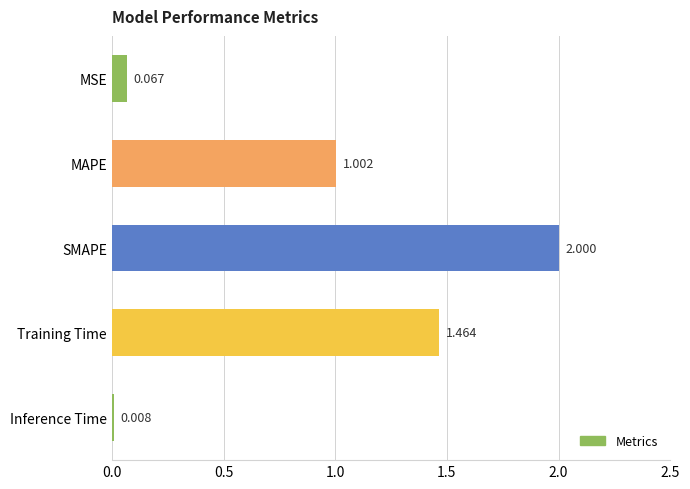

What is the label of the 3rd bar from the top?

SMAPE